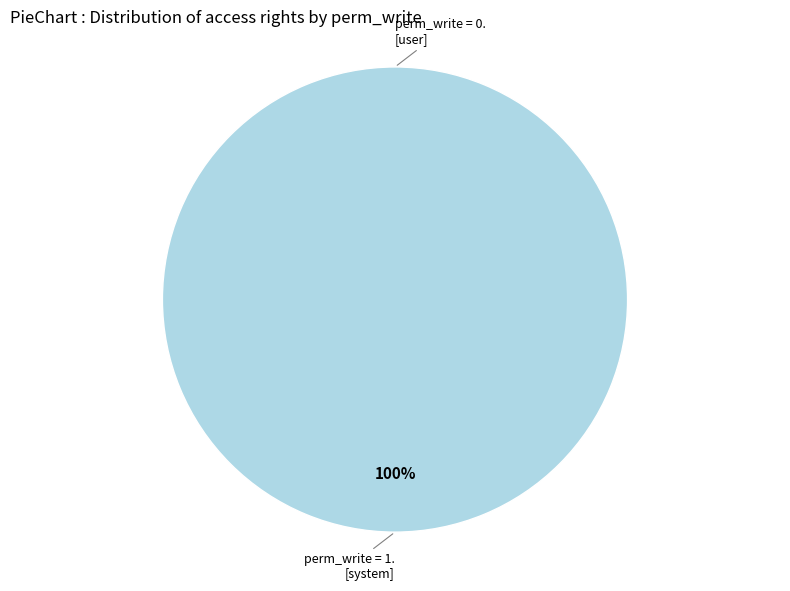

Which category has the smallest portion of the pie?

access_product_pack_line_user